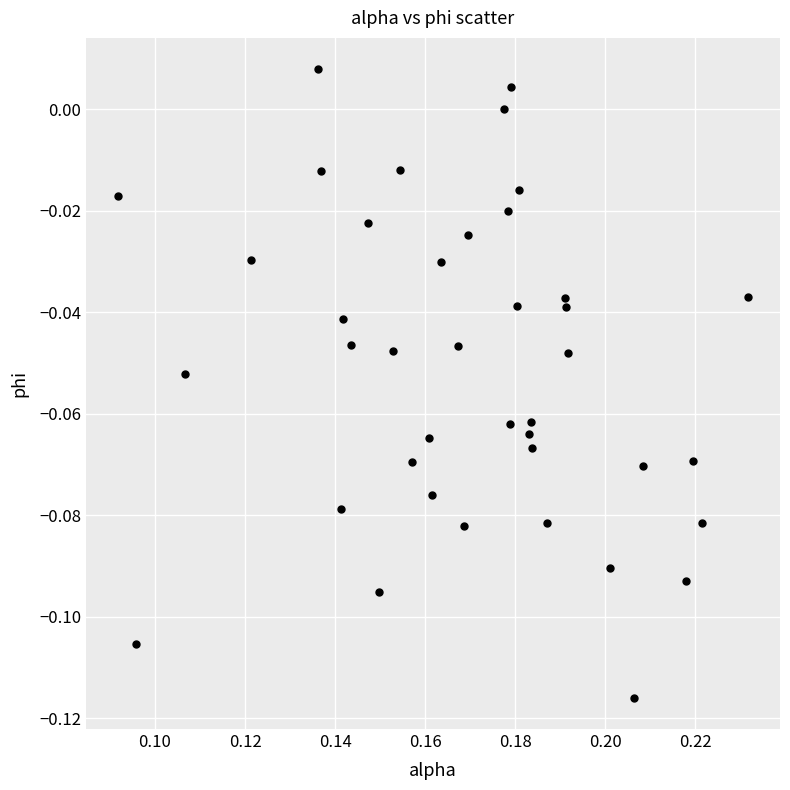

How many data points are displayed?

40